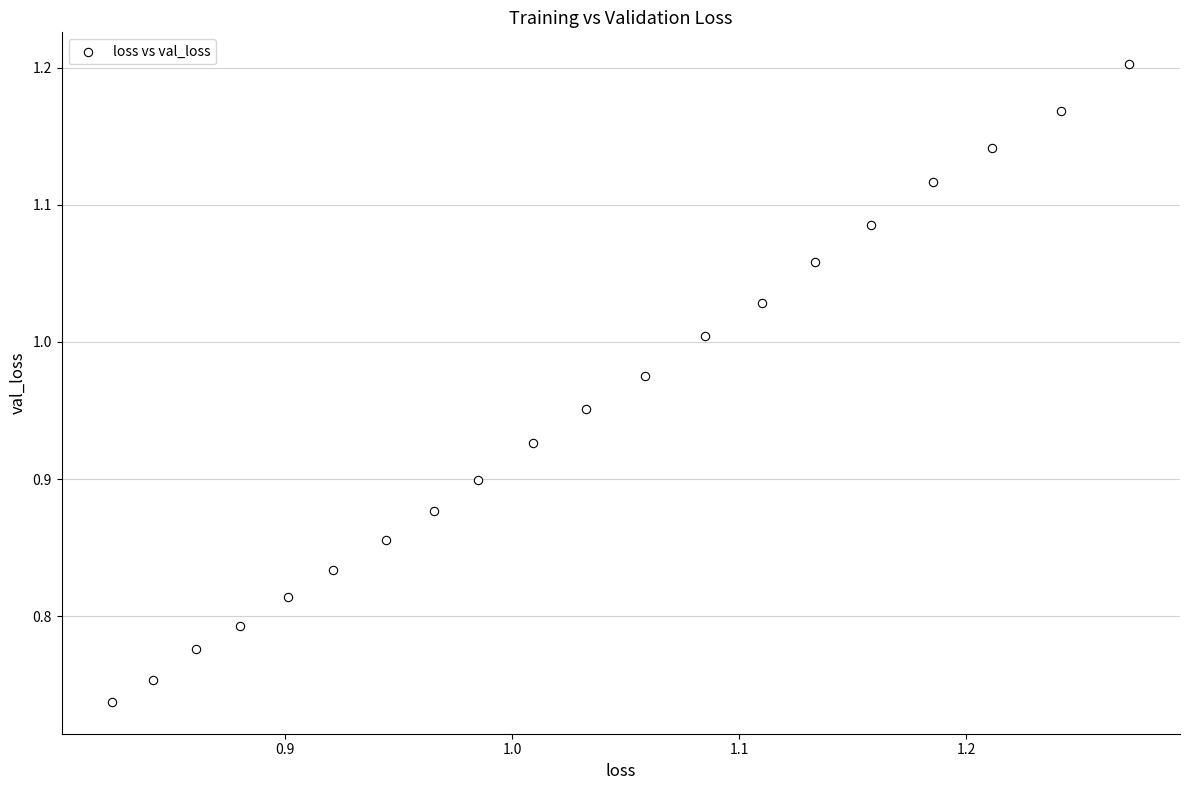

What is the range of Y values (max minus min)?

0.5